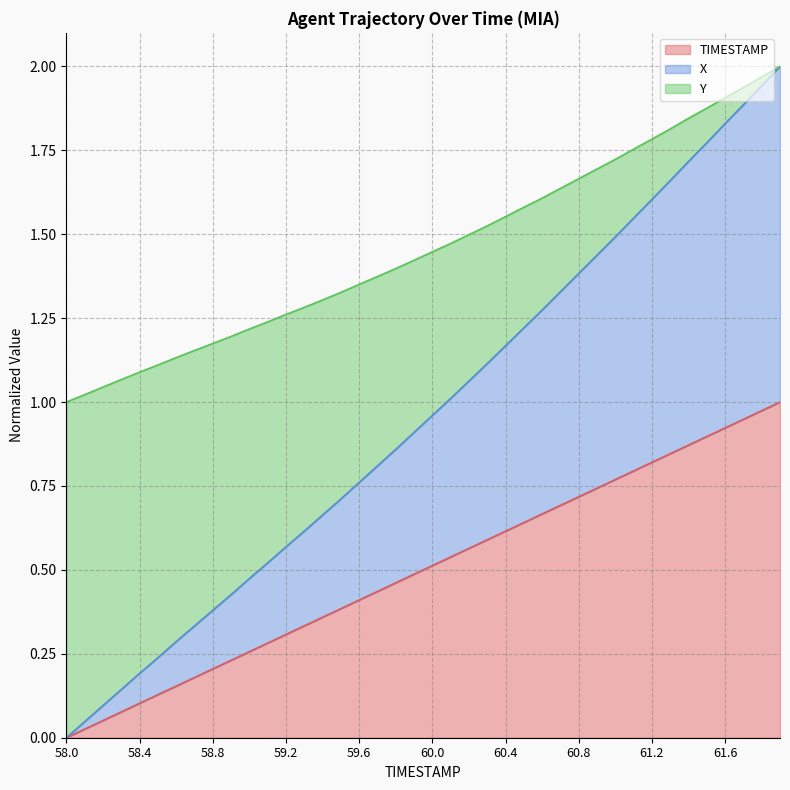

What is the label of the 4th point from the right?

61.6